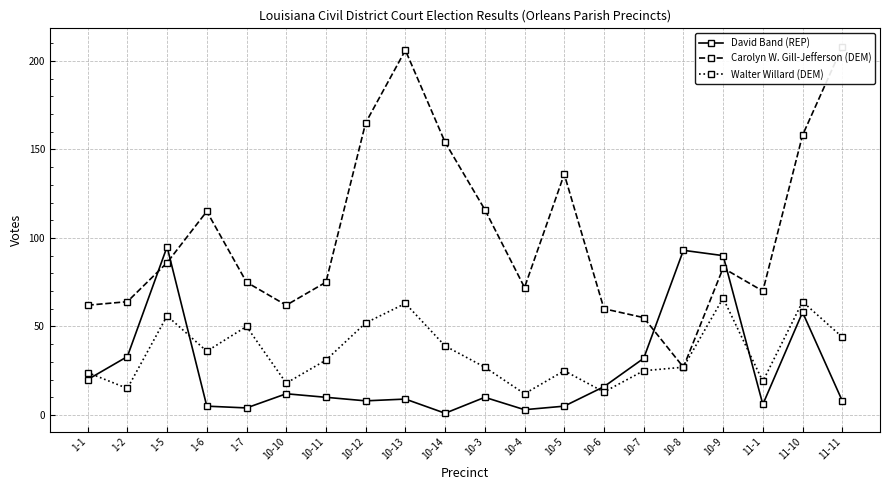

What is the label of the 2nd point from the left?

1-2